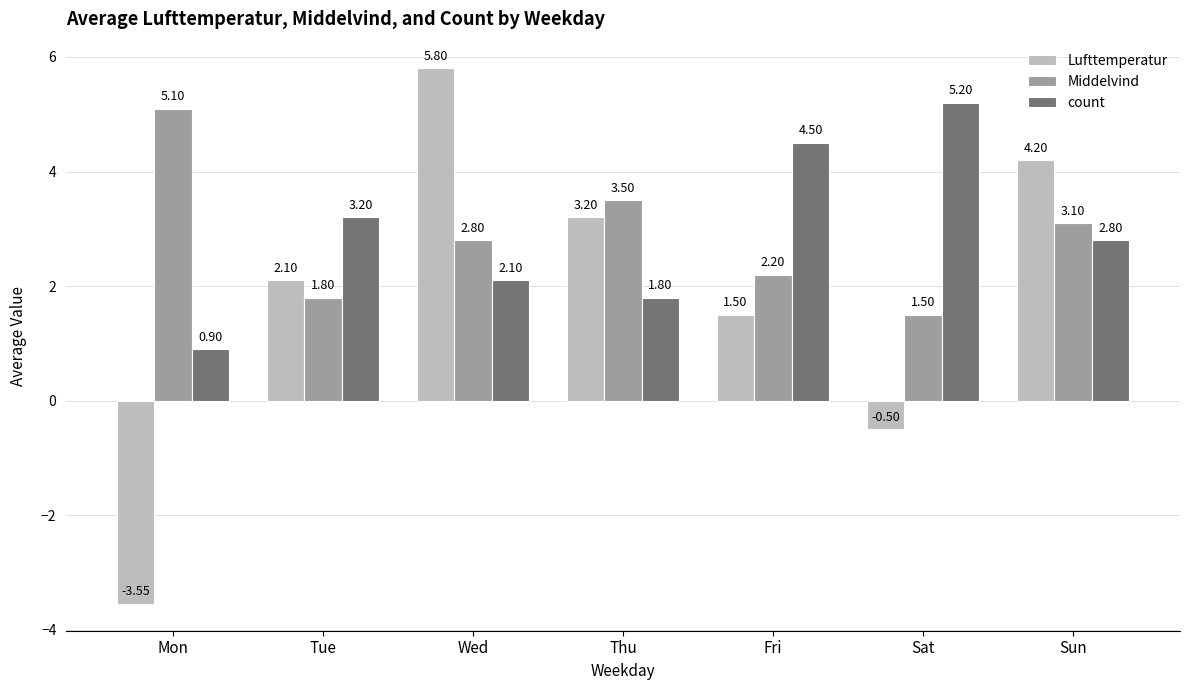

Between Mon and Tue, which series saw the biggest shift?

Lufttemperatur